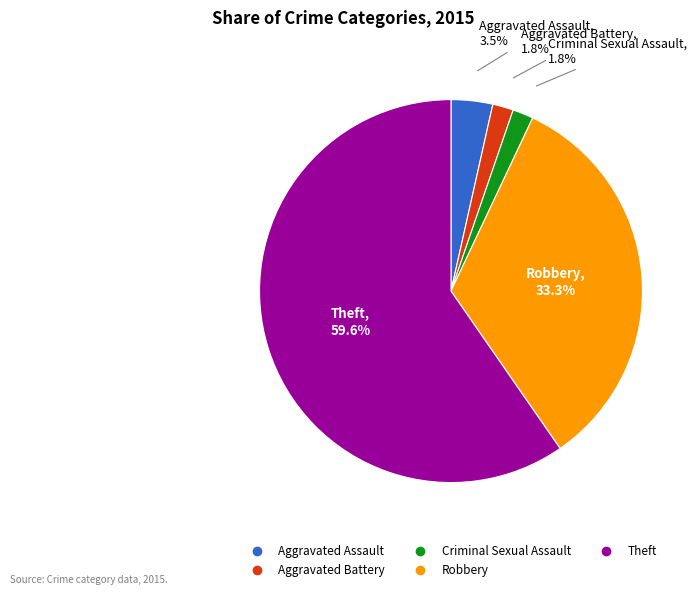

What percentage is the Robbery slice, to the nearest percent?

33%